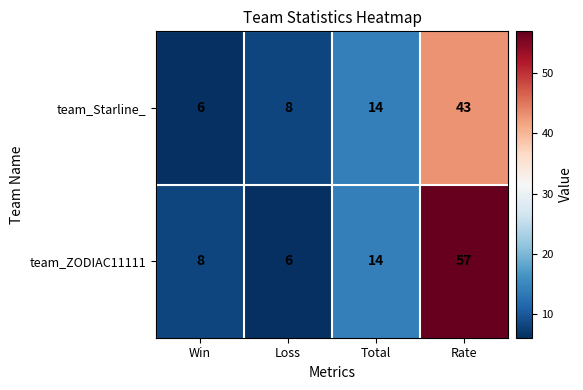

At which category does the chart reach its peak across all series?

Rate